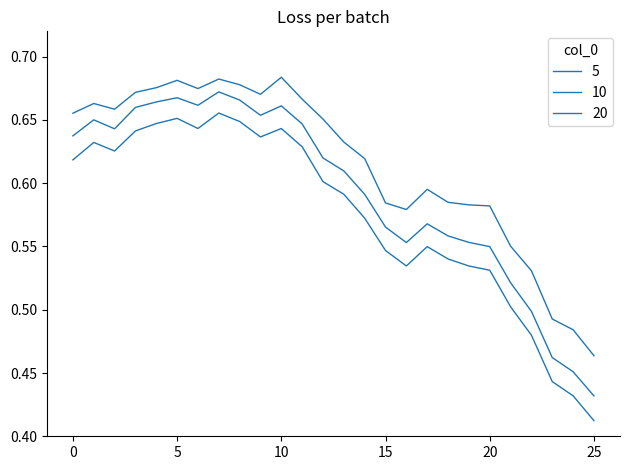

What is the value of the 20 point at the 20th from the left?

0.5